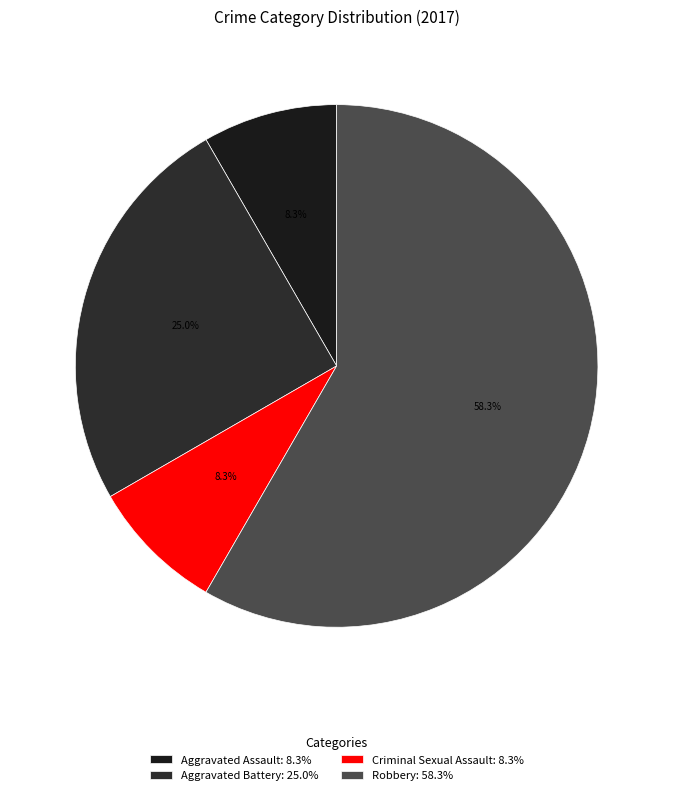

Rank the categories by value from highest to lowest.

Robbery, Aggravated Battery, Aggravated Assault, Criminal Sexual Assault